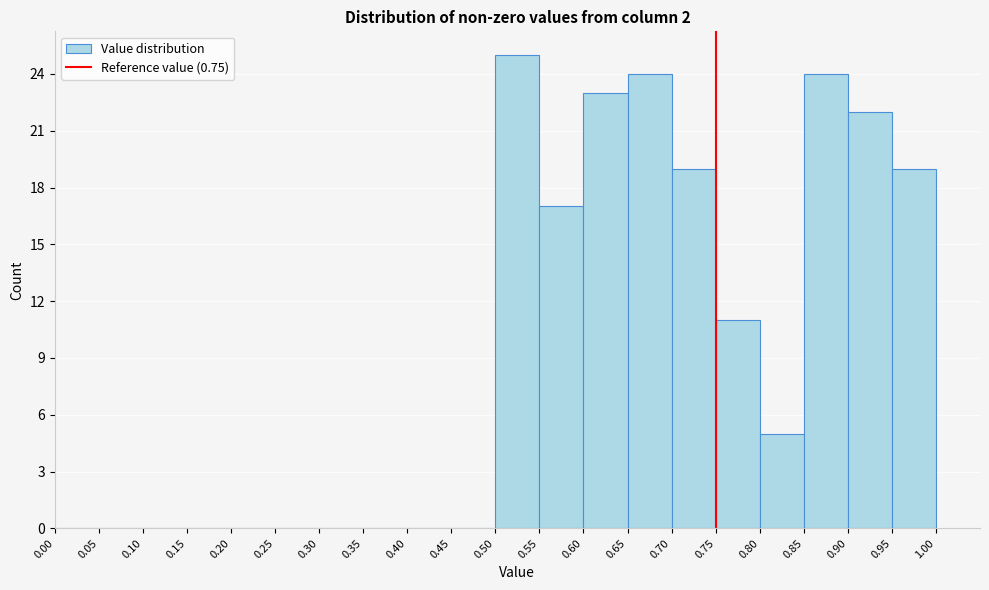

Reading left to right, transcribe this chart: for each bar, give the range it covers on the x-axis and its height. The values are not printed on the chart, so give them approximately, as read against the axis.

0.00 to 0.05: 0
0.05 to 0.10: 0
0.10 to 0.15: 0
0.15 to 0.20: 0
0.20 to 0.25: 0
0.25 to 0.30: 0
0.30 to 0.35: 0
0.35 to 0.40: 0
0.40 to 0.45: 0
0.45 to 0.50: 0
0.50 to 0.55: 25
0.55 to 0.60: 17
0.60 to 0.65: 23
0.65 to 0.70: 24
0.70 to 0.75: 19
0.75 to 0.80: 11
0.80 to 0.85: 5
0.85 to 0.90: 24
0.90 to 0.95: 22
0.95 to 1.00: 19